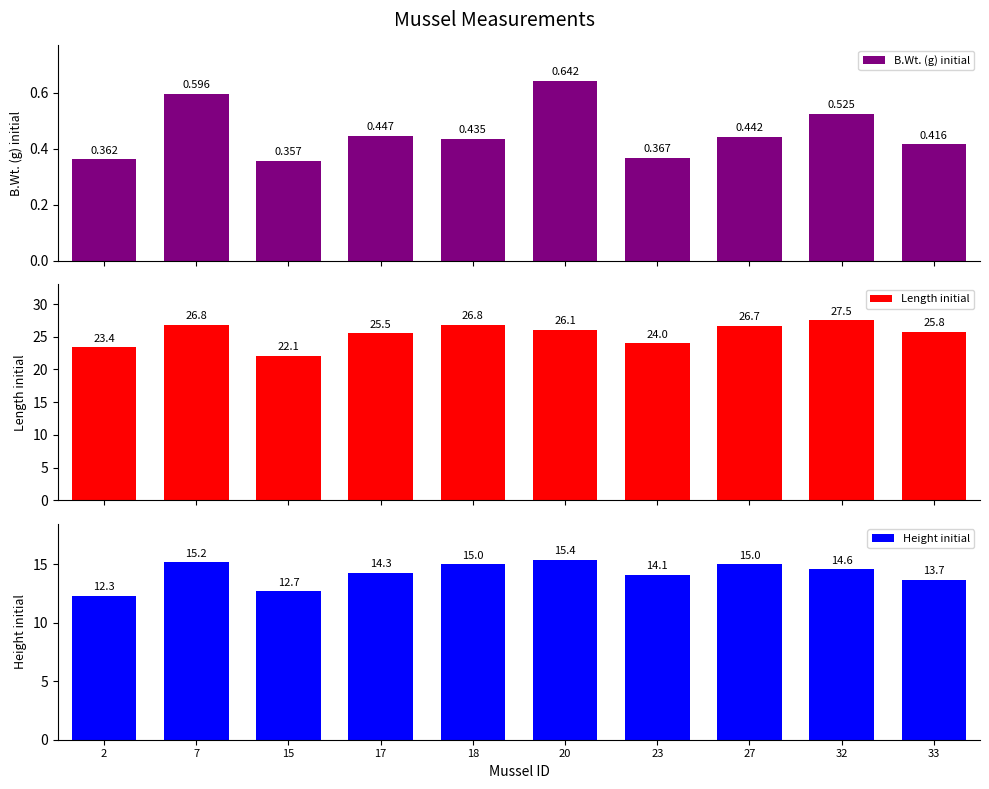

What is the lowest value of the Length initial series?

22.1